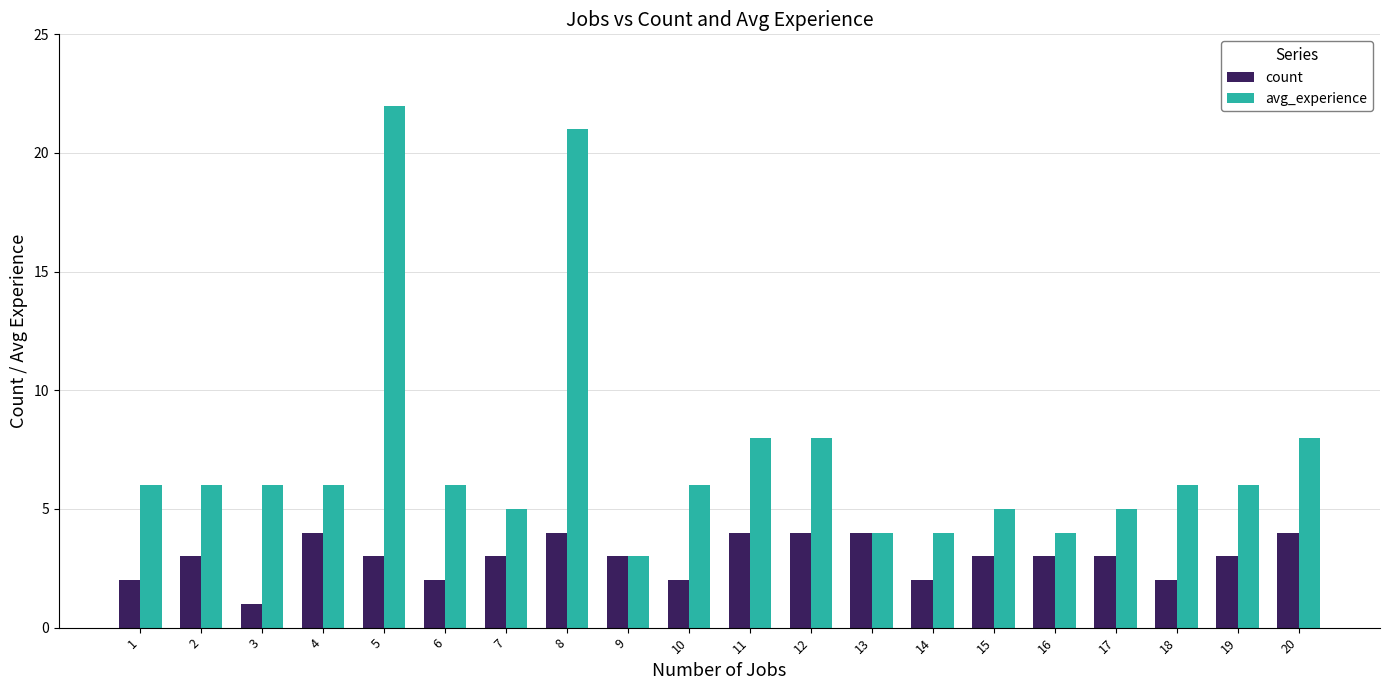

Rank the series by their average value, from highest to lowest.

avg_experience, count